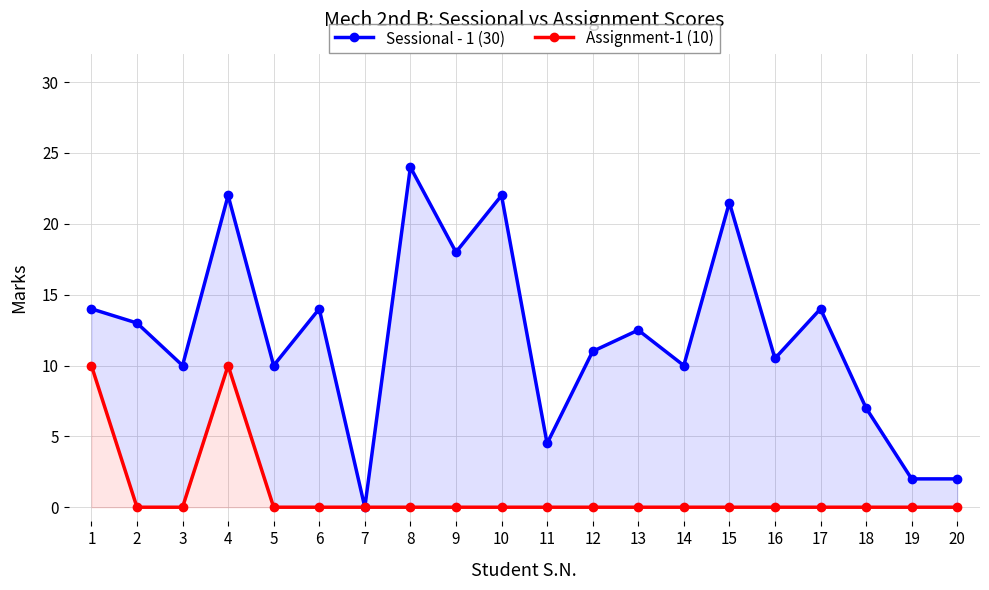

At which label is Assignment-1 (10) closest to 5?

1